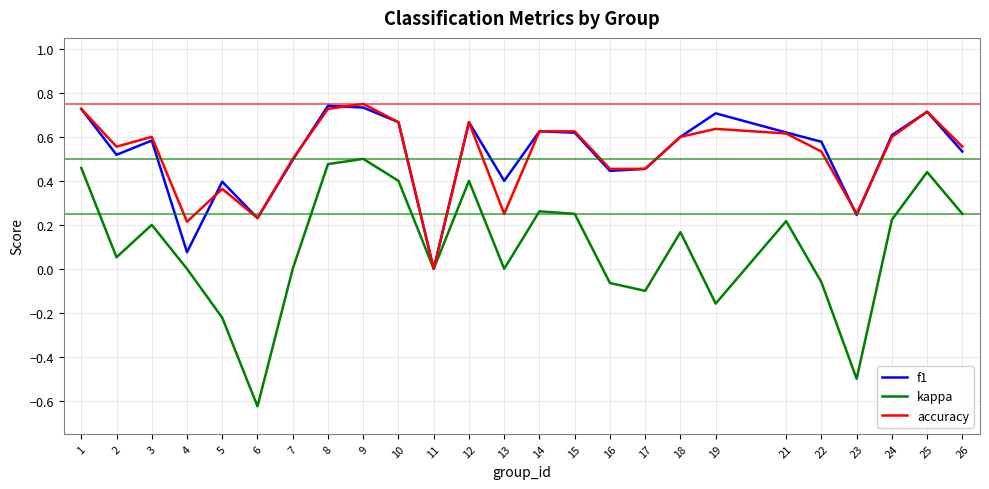

True or false: kappa has more than 2 interior local peaks.

True